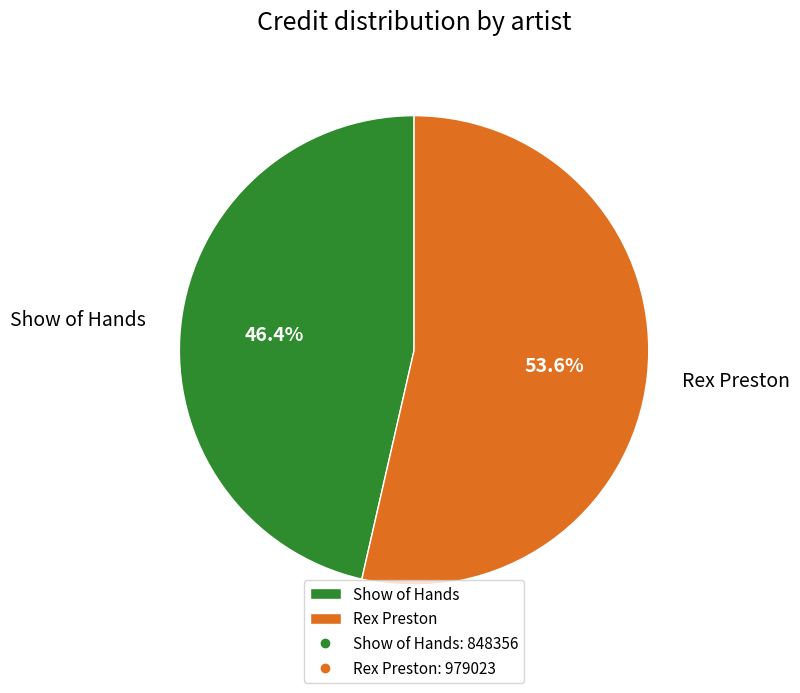

To the nearest percent, what percentage of the pie is Rex Preston?

54%